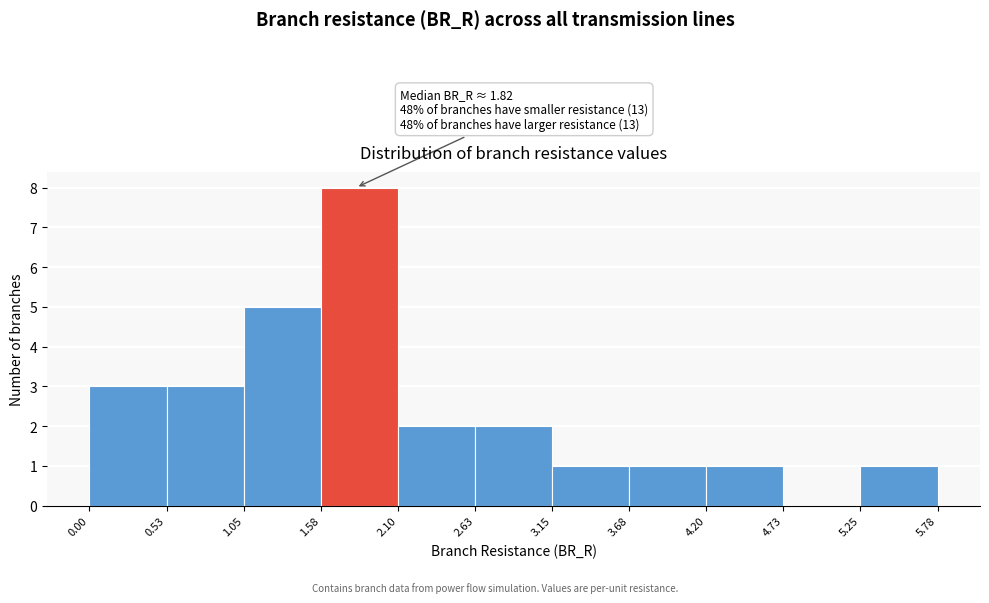

Over which range of the x-axis is the bar tallest?

1.58 to 2.10